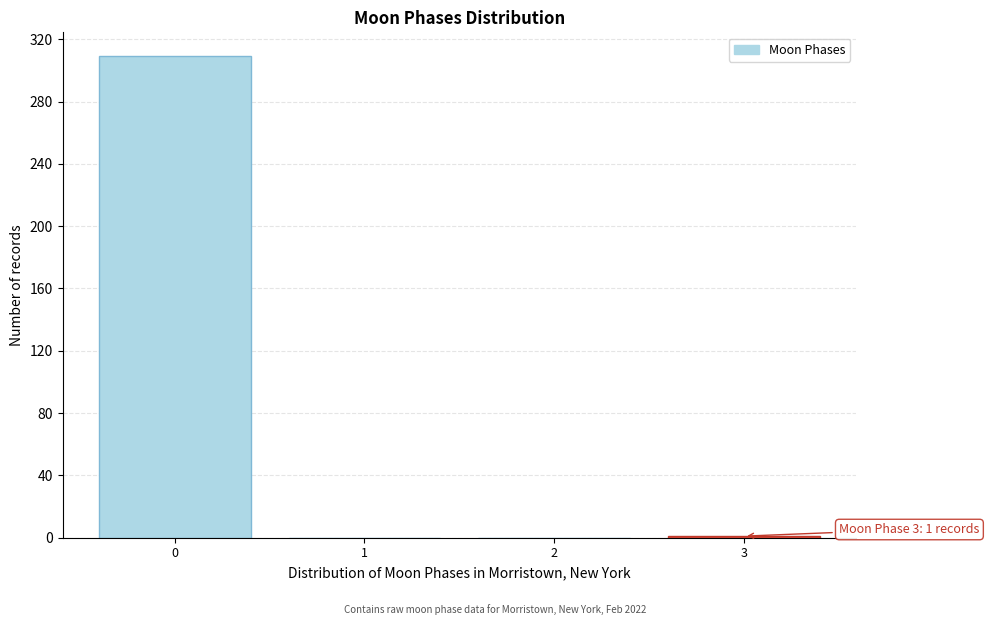

What is the sum of all values?

310